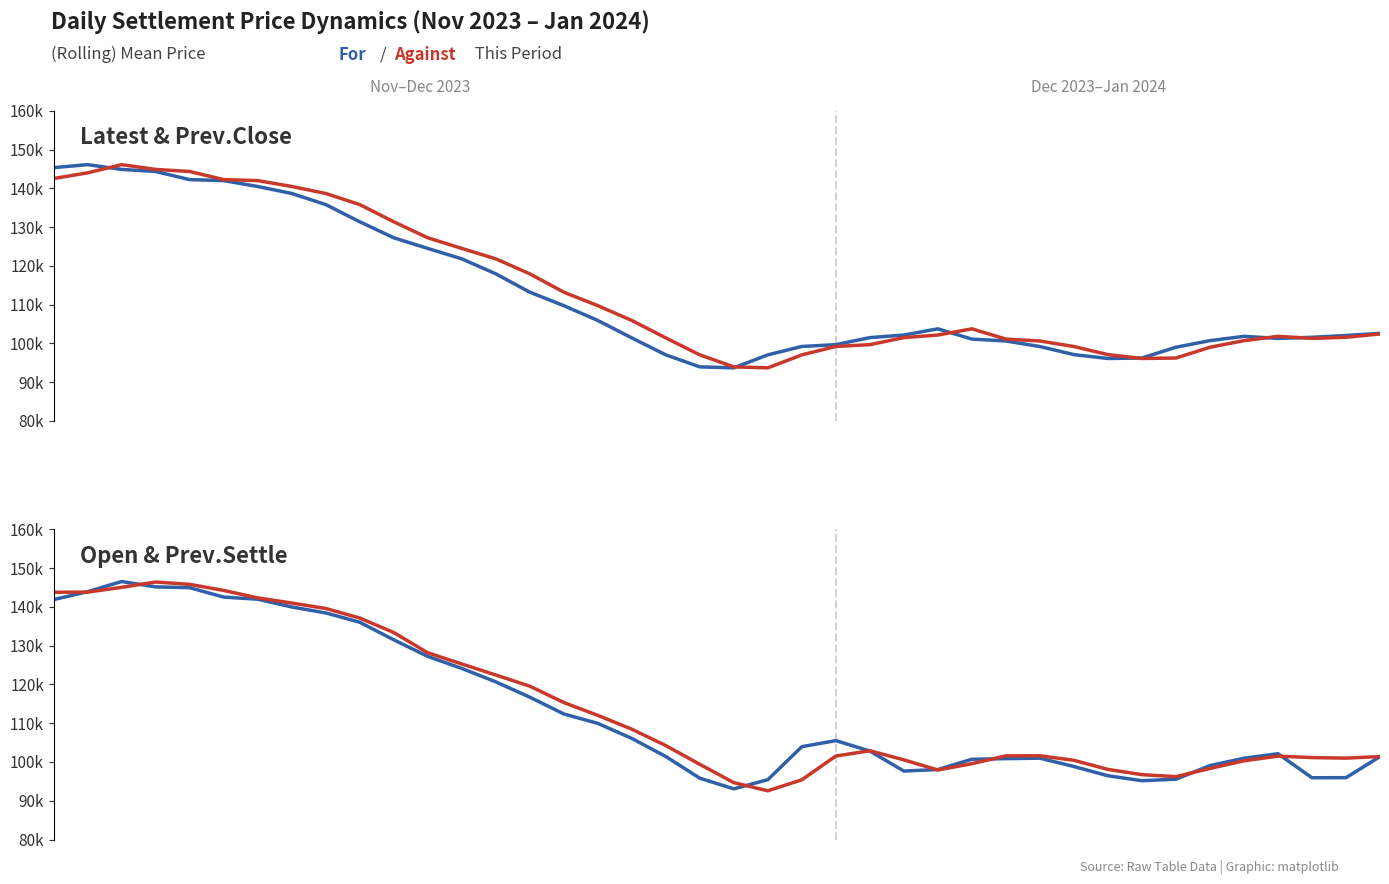

List the series in order of their peak value, highest first.

Open, Prev.Settle, Latest, Prev.Close